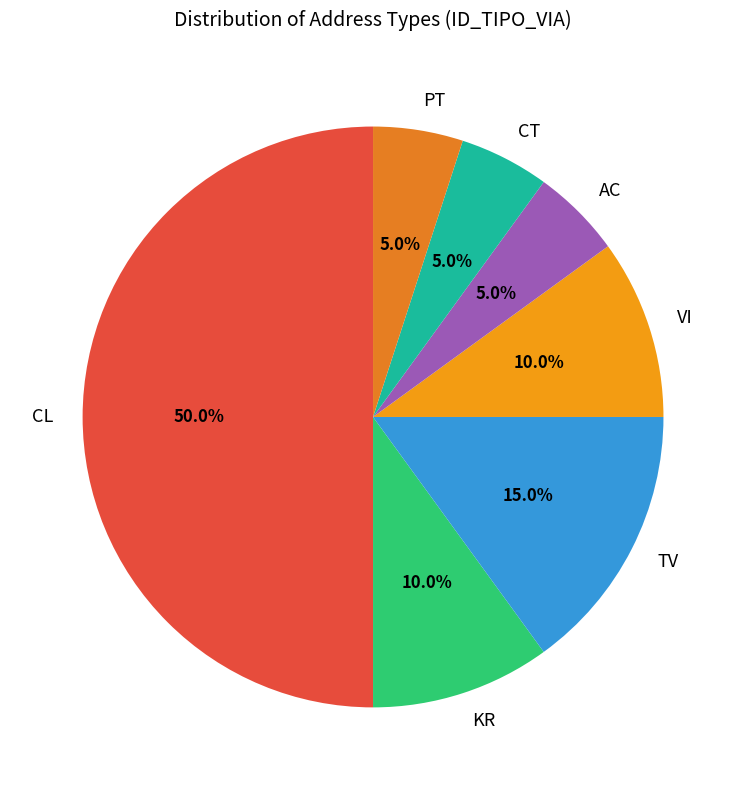

What is the total percentage of TV and KR?

25.0%